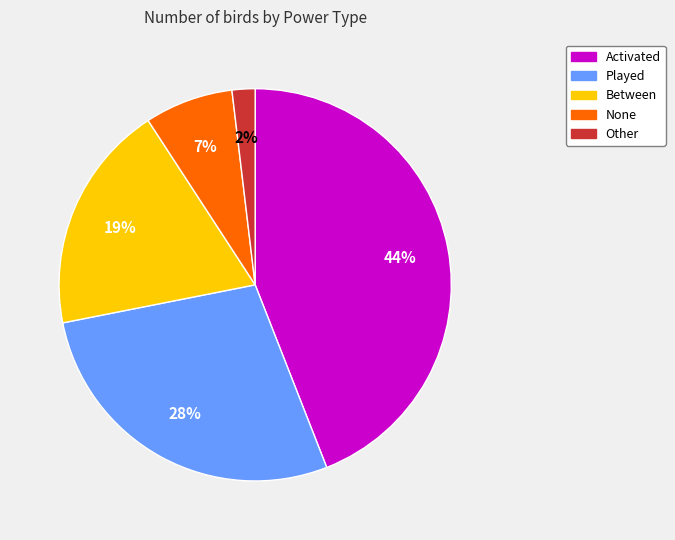

Combined, do Other and Played account for over 50%?

No